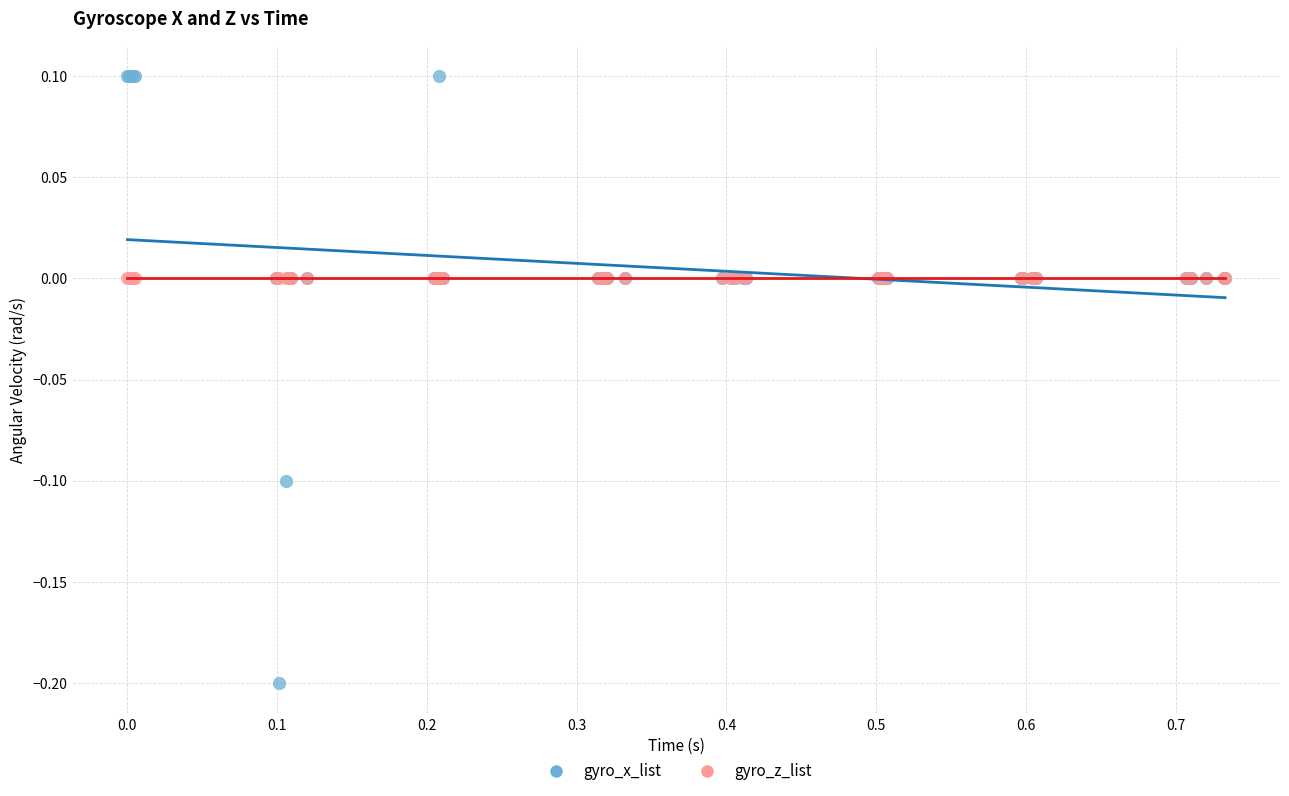

Which series contains the lowest Y value?

gyro_x_list